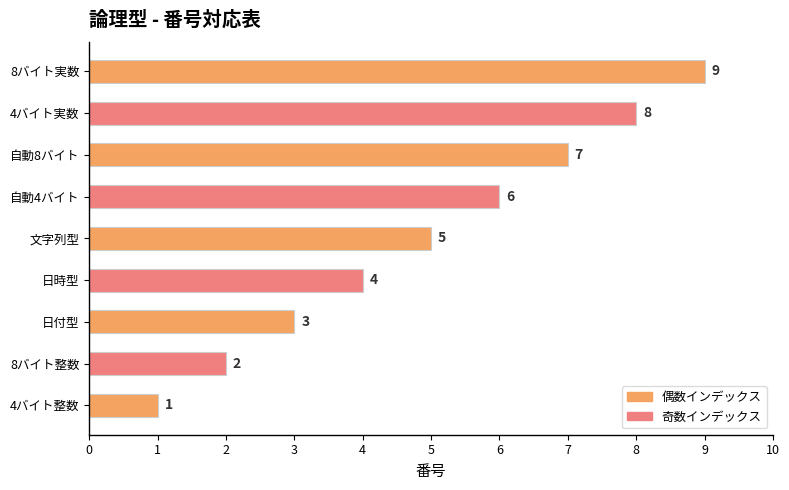

What is the maximum value shown in the chart?

9